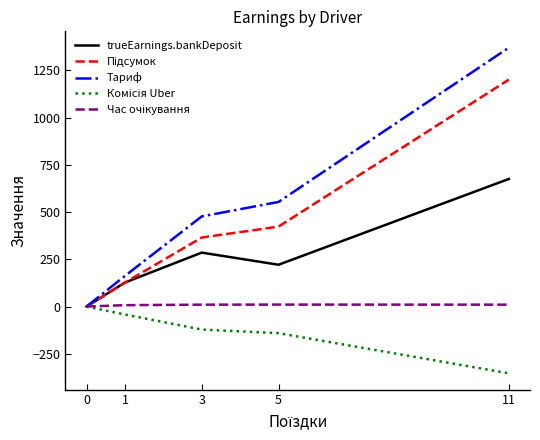

Which series has the largest total across all categories?

Тариф